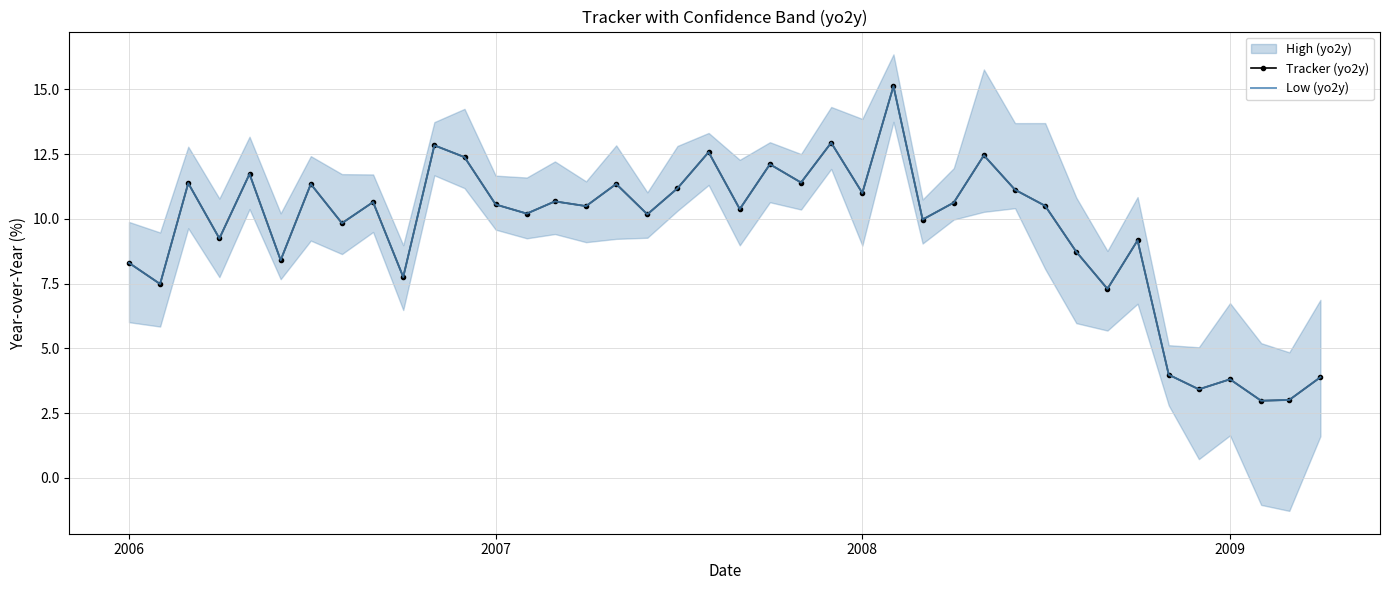

How many data points in Tracker (yo2y) are less than 10?

16